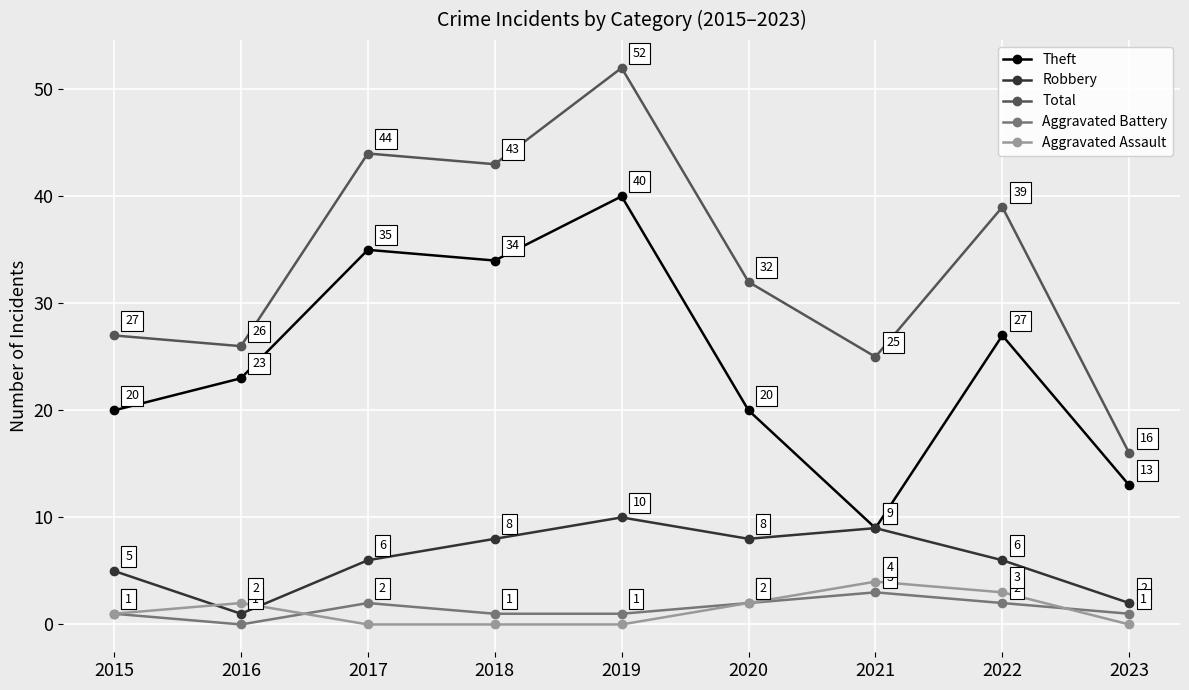

Which series has the largest range (max minus min)?

Total